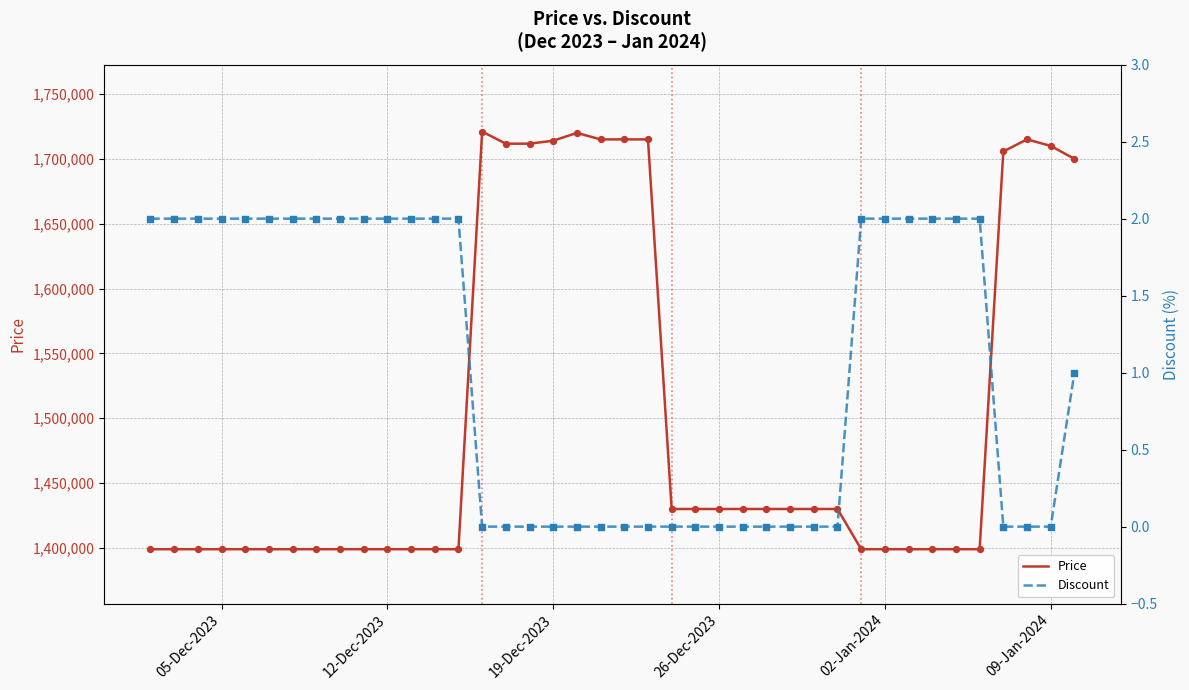

Which series reaches the maximum Y coordinate?

Price